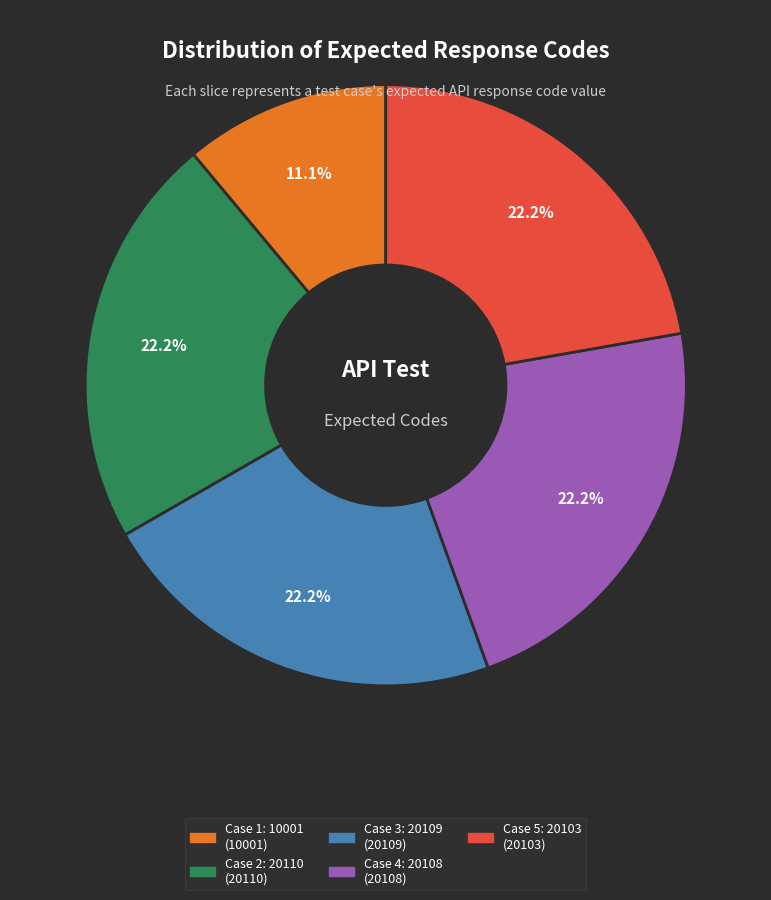

To the nearest percent, what portion does Case 2: 20110 represent?

22%